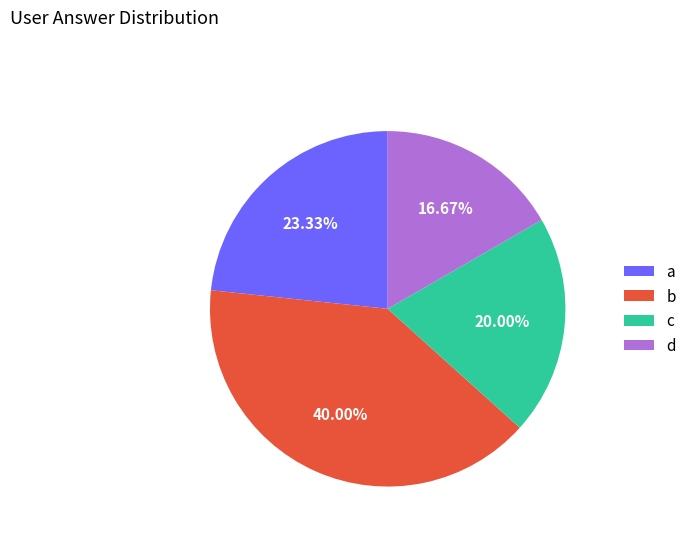

How much of the chart is everything except d?

83.3%